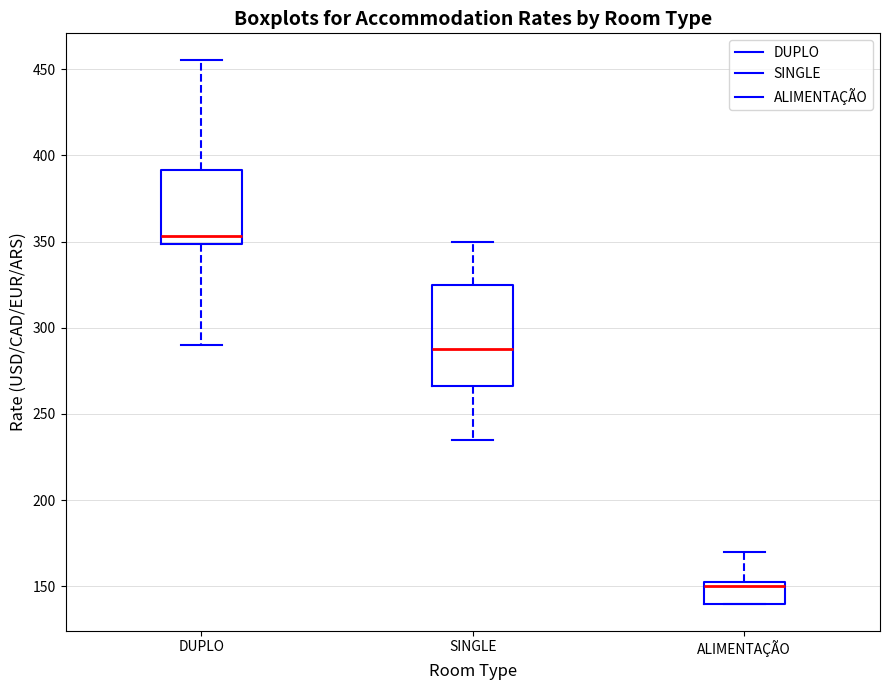

Reading left to right, read every box against the y-axis: the position of its median line, the range the box covers, and the ends of its whiskers. The values are not printed on the chart, so give them approximately, as read against the axis.

DUPLO: median 355, box 350 to 390, whiskers 290 to 455
SINGLE: median 290, box 265 to 325, whiskers 235 to 350
ALIMENTAÇÃO: median 150, box 140 to 155, whiskers 140 to 170